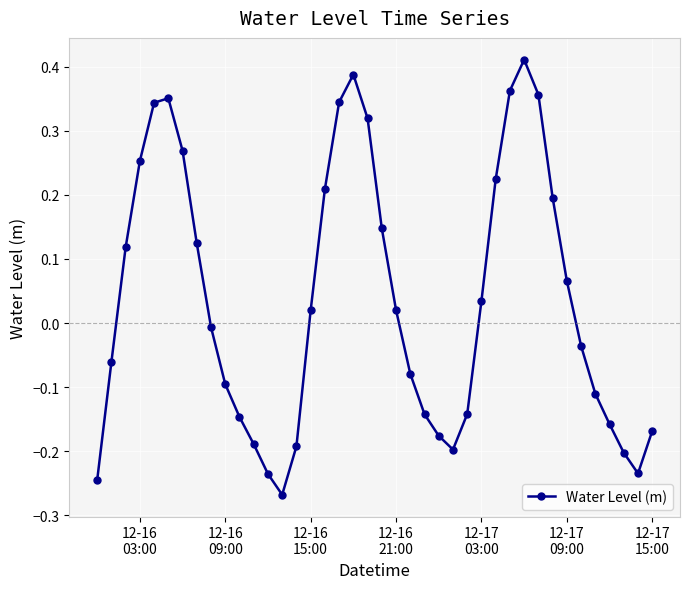

True or false: there are more than 1 points higher than both neighbors.

True